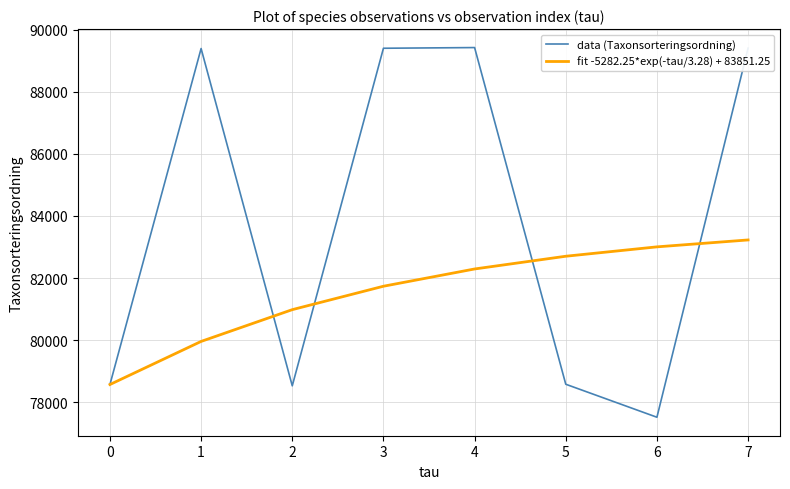

The value of data (Taxonsorteringsordning) at 4 is 89423.0. True or false?

True